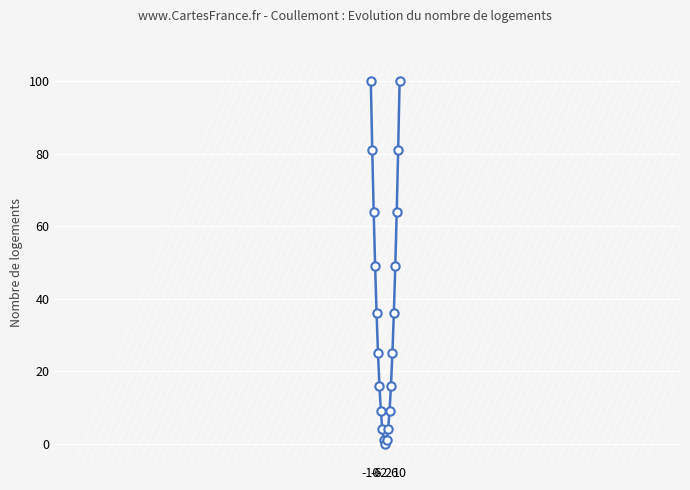

What is the average value?

37